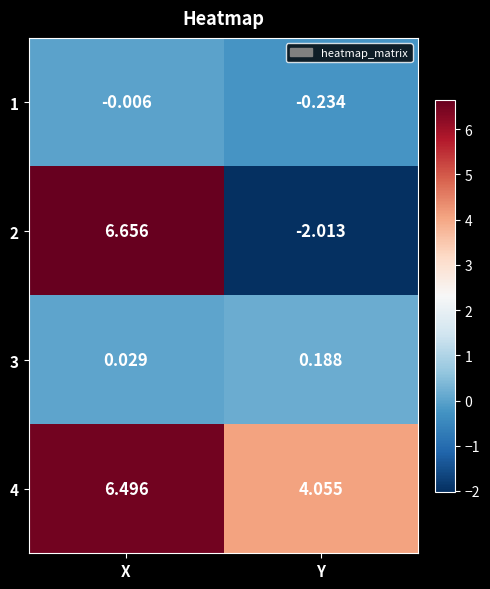

What is the total value across all series at Y?

2.0